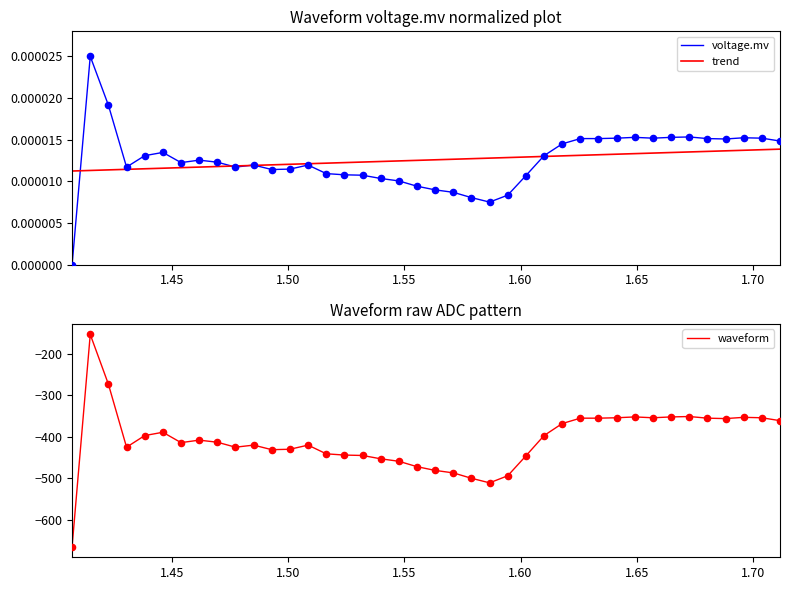

What are all the series names shown in the legend?

voltage.mv, trend, waveform